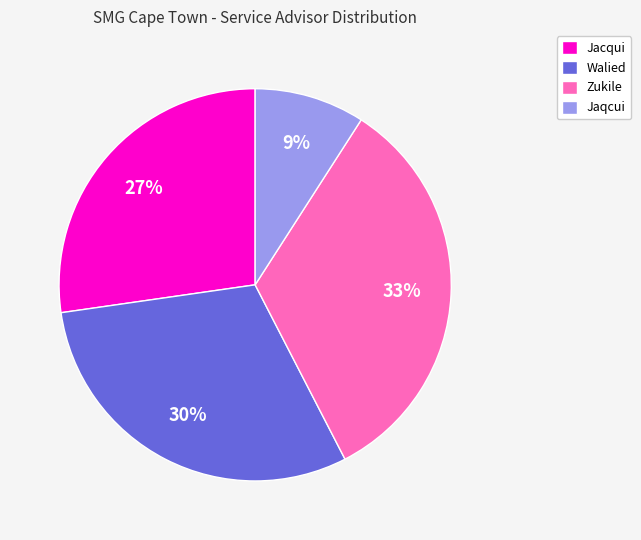

Which category has the smallest portion of the pie?

Jaqcui